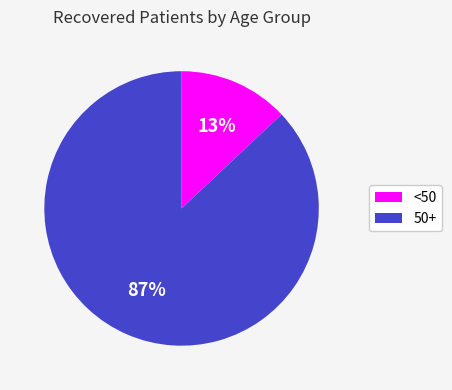

Does any single category account for the majority?

Yes